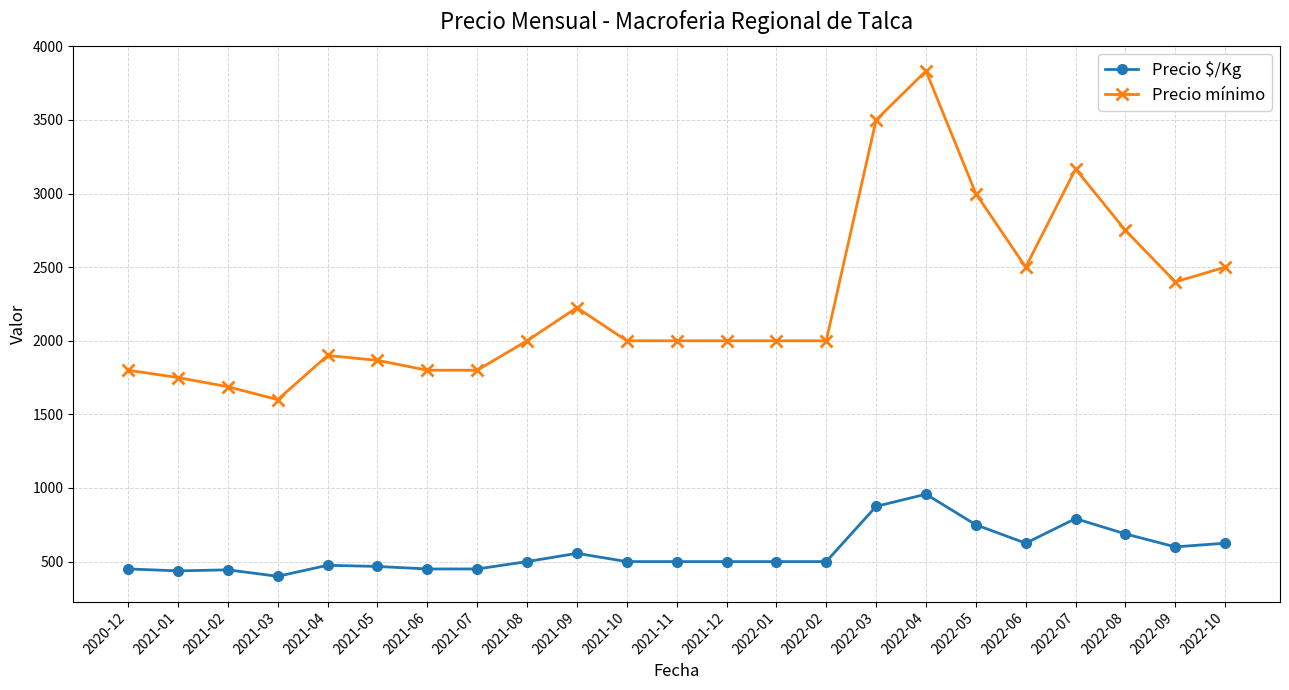

Which series changed the most between 2021-02 and 2022-02?

Precio mínimo